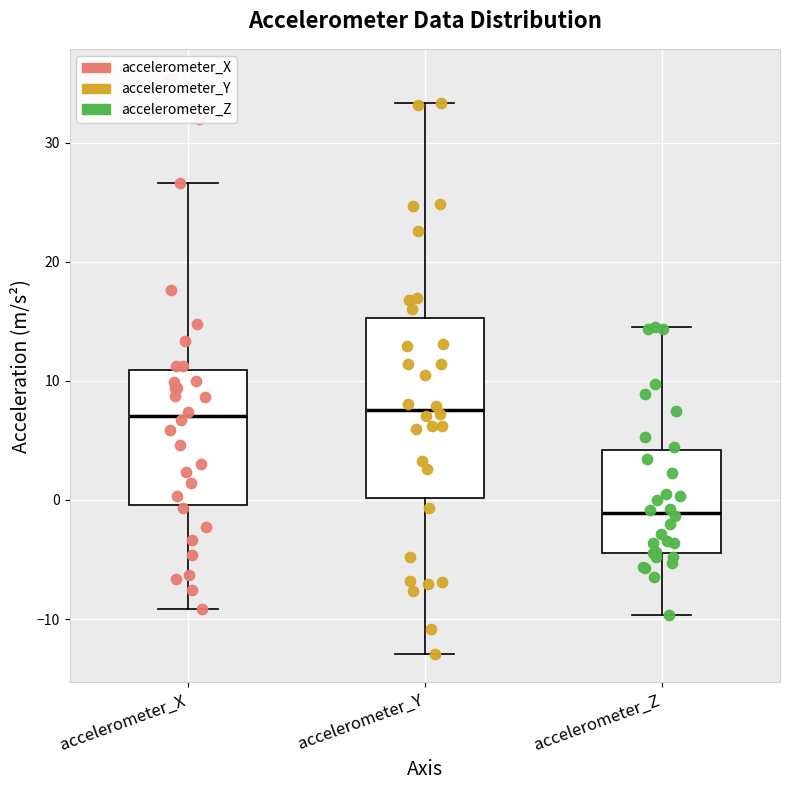

Reading left to right, transcribe this box plot: for each box, give where its median line is, the range the box spans, and where its two whiskers end, as read against the y-axis. The values are not printed on the chart, so give them approximately, as read against the axis.

accelerometer_X: median 7, box 0 to 11, whiskers -9 to 27
accelerometer_Y: median 8, box 0 to 15, whiskers -13 to 33
accelerometer_Z: median -1, box -4 to 4, whiskers -10 to 15